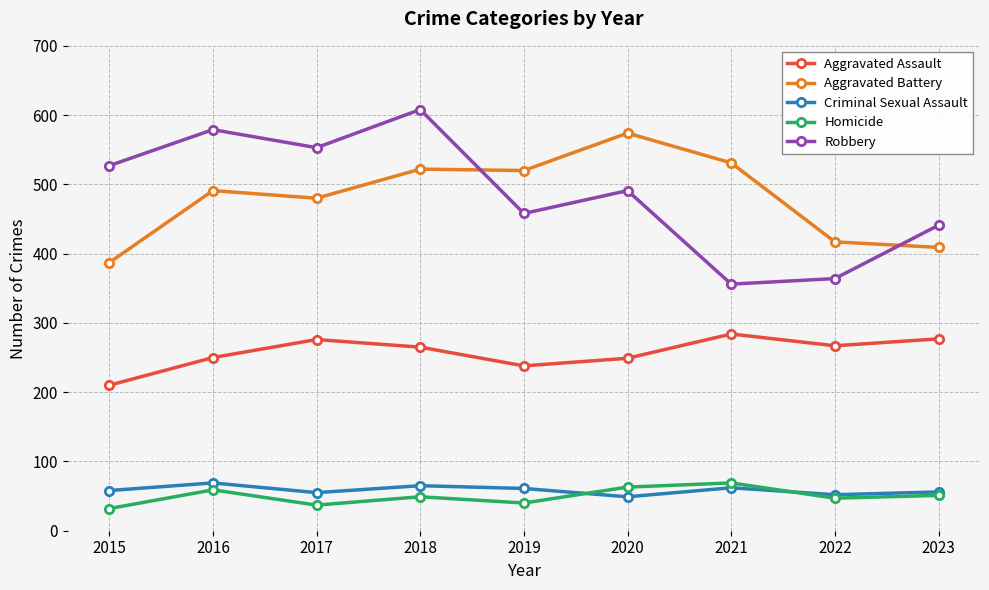

Which series has the widest spread of values?

Robbery